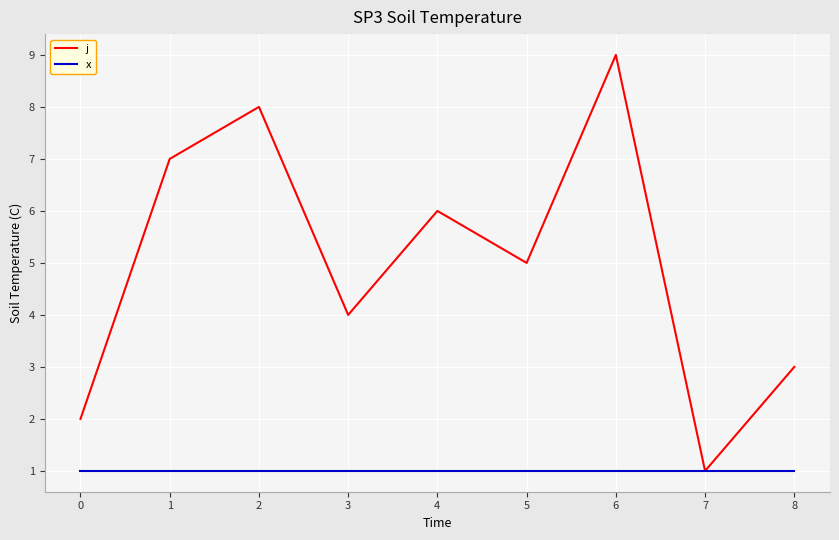

What are all the series names shown in the legend?

j, x